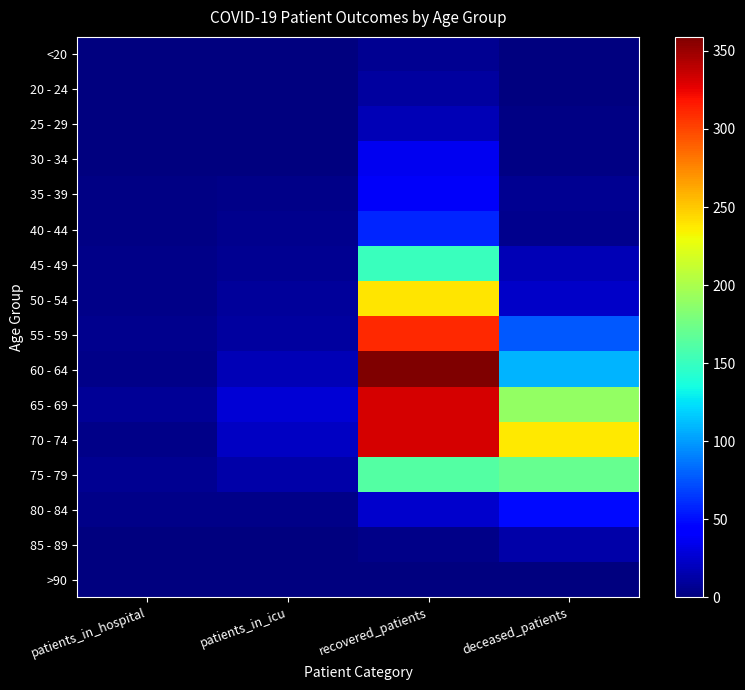

Reading left to right, what are all the values shown in this chart?

<20: patients_in_hospital=0	patients_in_icu=1	recovered_patients=7	deceased_patients=1
20 - 24: patients_in_hospital=1	patients_in_icu=1	recovered_patients=10	deceased_patients=0
25 - 29: patients_in_hospital=1	patients_in_icu=1	recovered_patients=18	deceased_patients=2
30 - 34: patients_in_hospital=0	patients_in_icu=1	recovered_patients=36	deceased_patients=2
35 - 39: patients_in_hospital=2	patients_in_icu=3	recovered_patients=39	deceased_patients=6
40 - 44: patients_in_hospital=2	patients_in_icu=5	recovered_patients=58	deceased_patients=5
45 - 49: patients_in_hospital=4	patients_in_icu=7	recovered_patients=151	deceased_patients=18
50 - 54: patients_in_hospital=4	patients_in_icu=9	recovered_patients=239	deceased_patients=23
55 - 59: patients_in_hospital=5	patients_in_icu=10	recovered_patients=311	deceased_patients=76
60 - 64: patients_in_hospital=4	patients_in_icu=17	recovered_patients=359	deceased_patients=109
65 - 69: patients_in_hospital=8	patients_in_icu=27	recovered_patients=331	deceased_patients=190
70 - 74: patients_in_hospital=3	patients_in_icu=22	recovered_patients=332	deceased_patients=237
75 - 79: patients_in_hospital=6	patients_in_icu=13	recovered_patients=162	deceased_patients=171
80 - 84: patients_in_hospital=3	patients_in_icu=3	recovered_patients=25	deceased_patients=49
85 - 89: patients_in_hospital=0	patients_in_icu=1	recovered_patients=4	deceased_patients=13
>90: patients_in_hospital=0	patients_in_icu=0	recovered_patients=0	deceased_patients=0